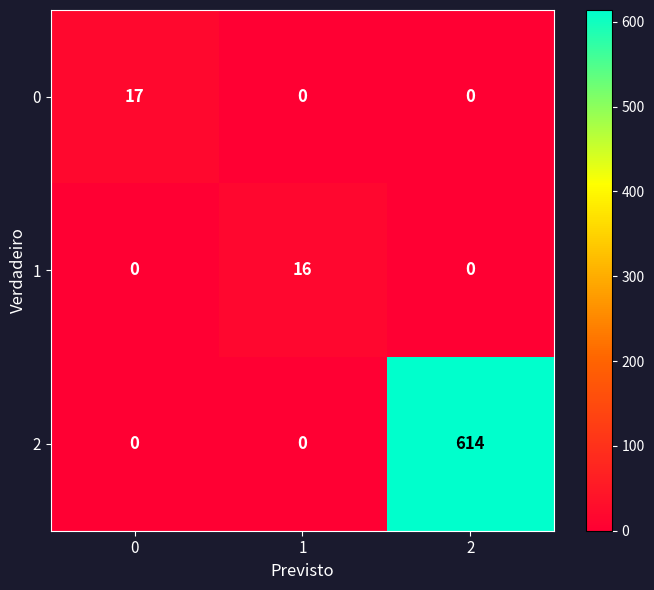

Rank the series by their maximum value, from highest to lowest.

2, 0, 1